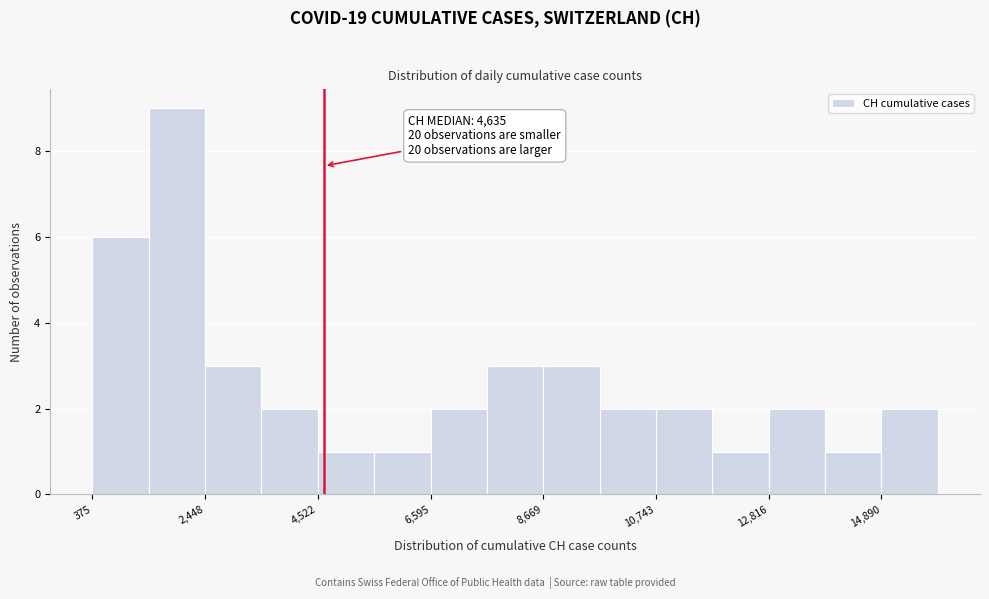

Read against the x-axis, roughly where is the centre of the tallest bar?

2000